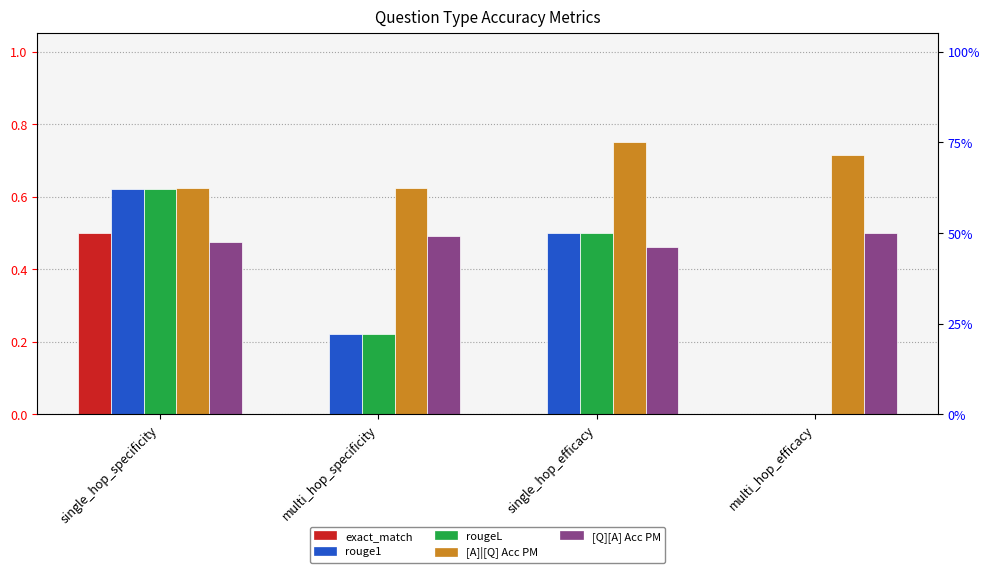

What is the label of the 1st bar from the right?

multi_hop_efficacy